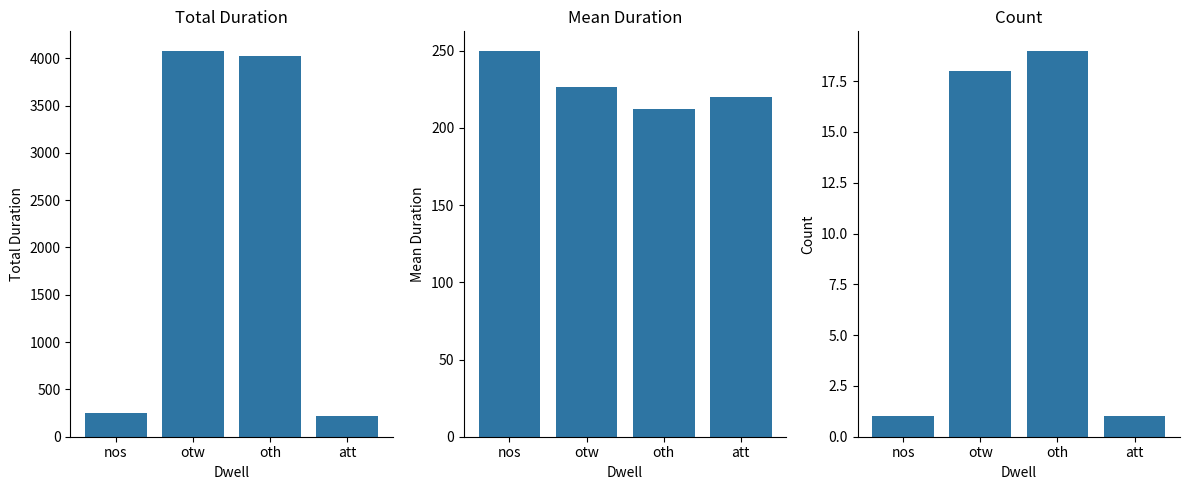

How many bars are there in total?

12